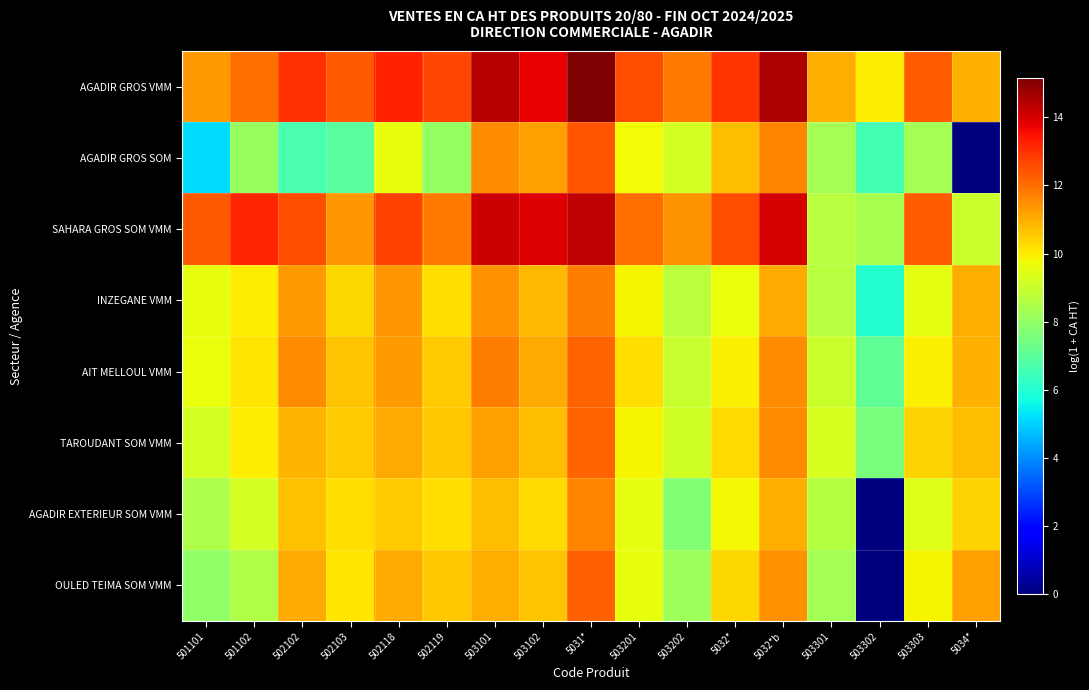

What is the total value across all series at 5032*b?

96.7